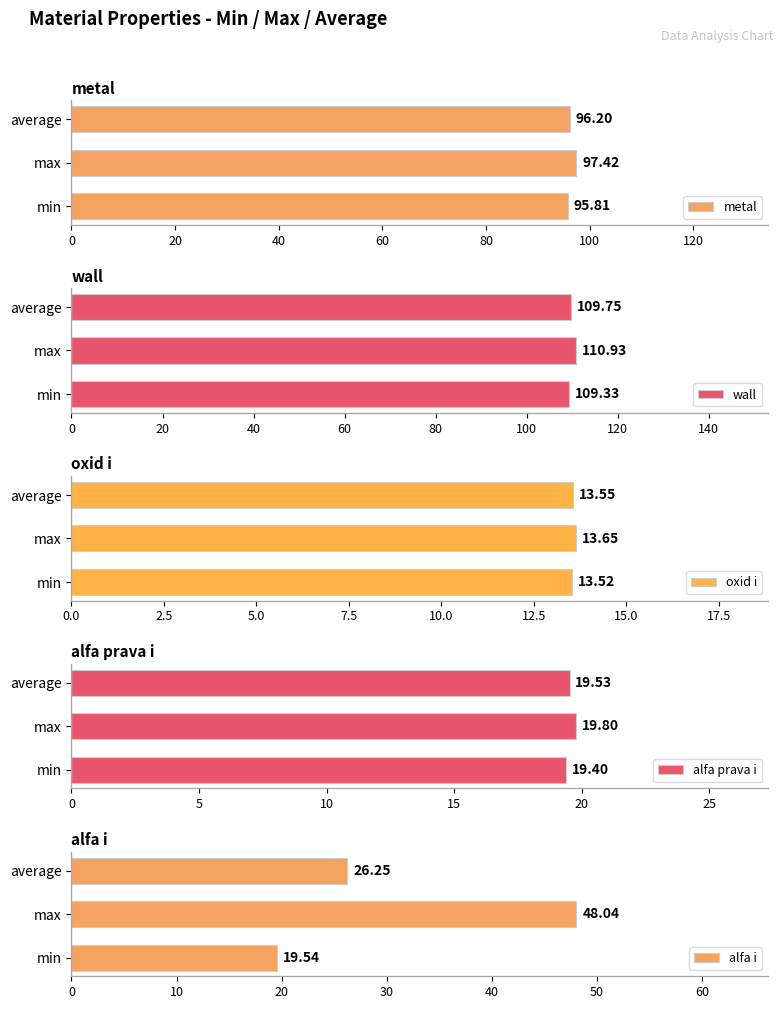

What is the sum of the alfa i values at max and average?

74.3